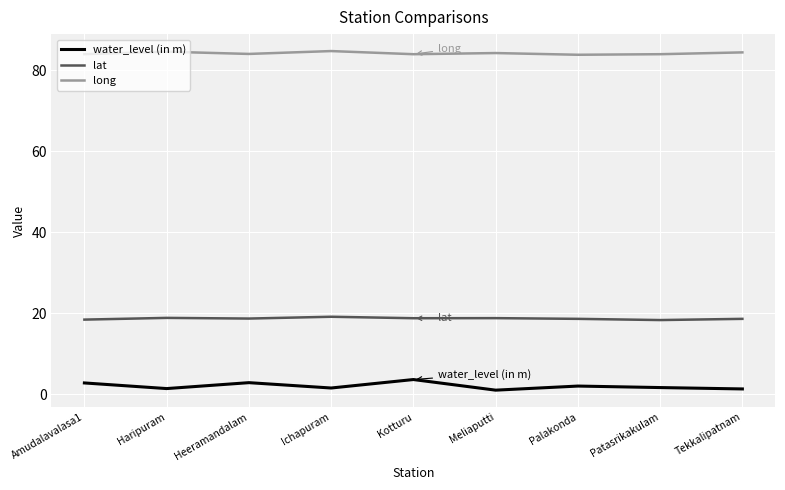

Rank the series by their average value, from lowest to highest.

water_level (in m), lat, long